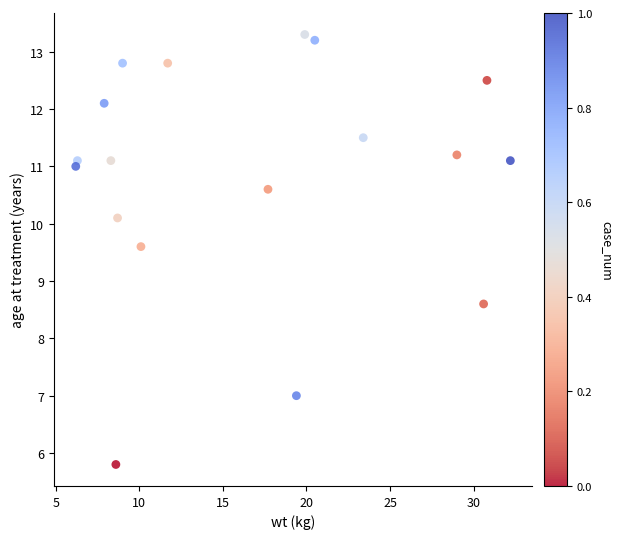

What Y value in the scatter plot is closest to 9?

8.6